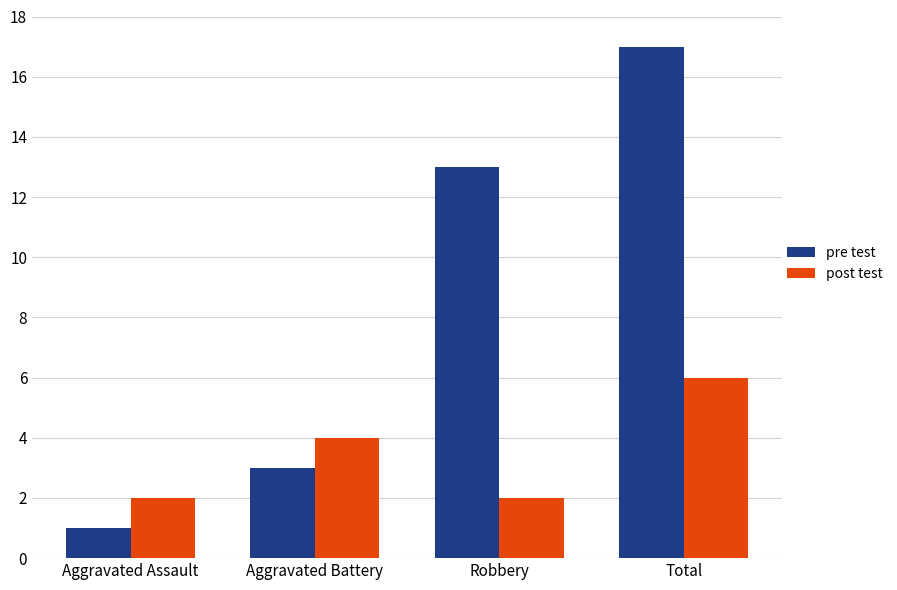

Which label corresponds to the largest value in the chart?

Total